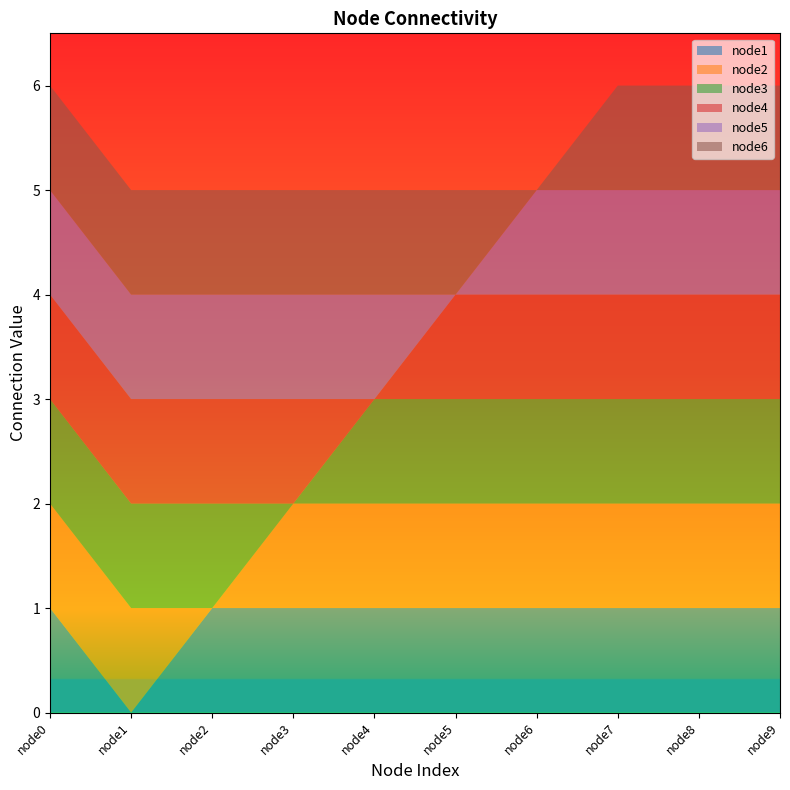

The node1 series shows 2 at node8. True or false?

False